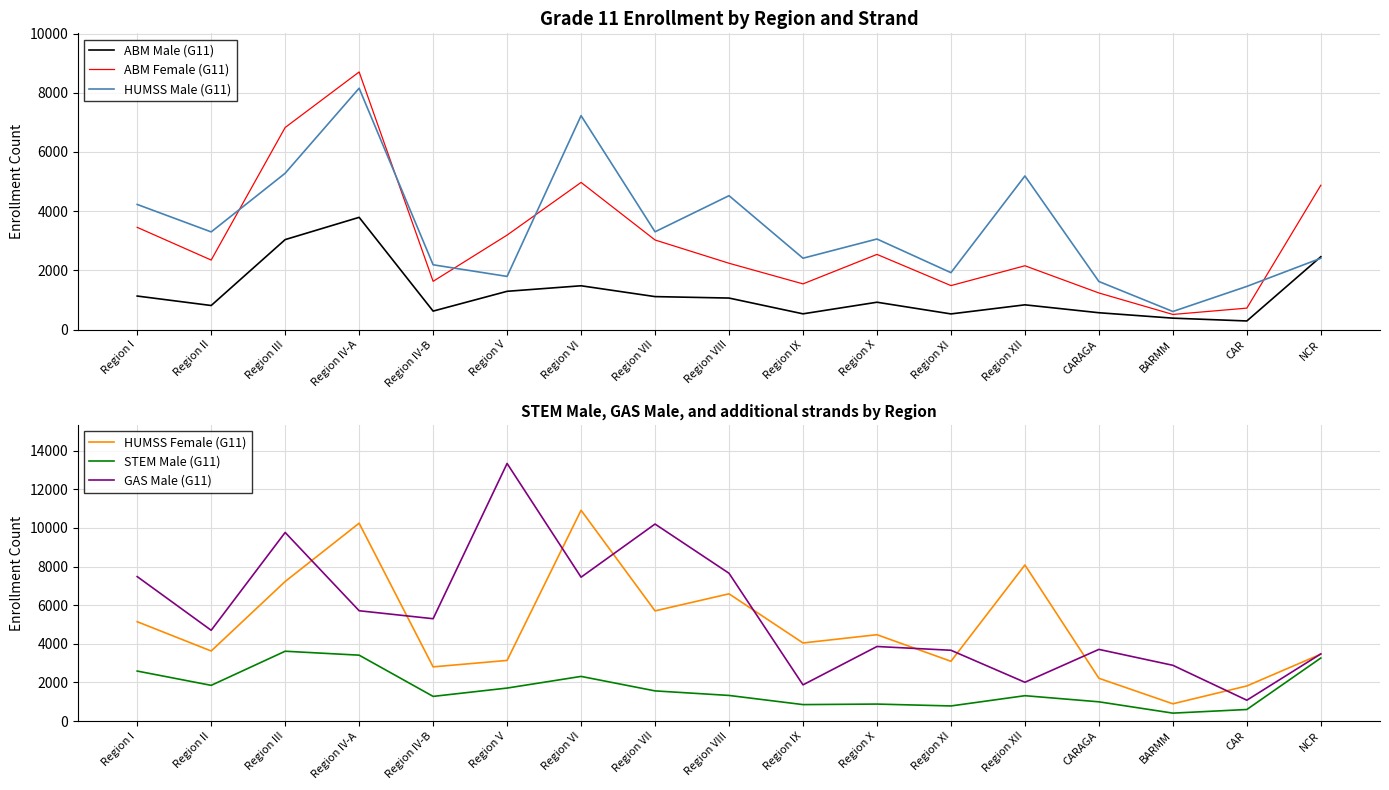

At which category does ABM Male (G11) reach its first local peak?

Region IV-A